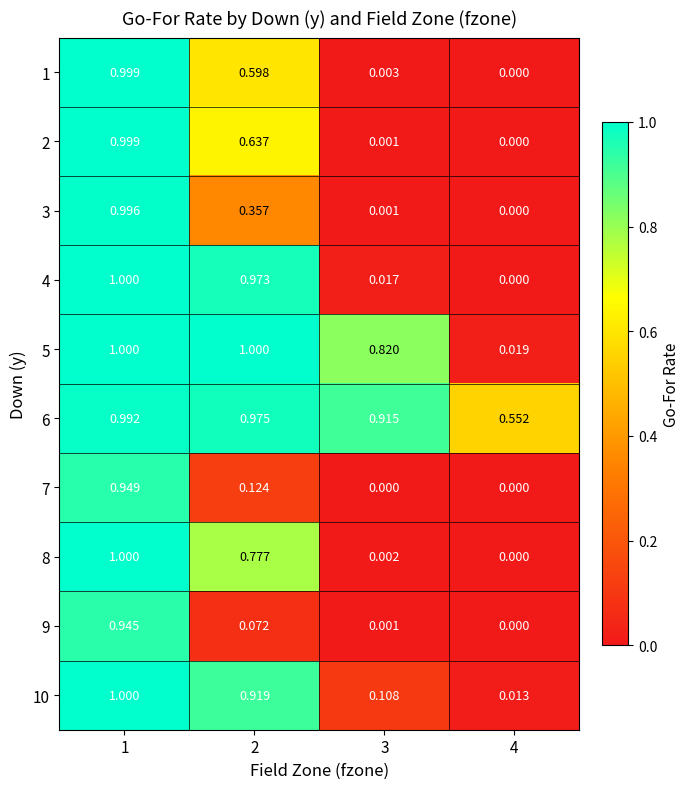

What is the spread (max minus min) of values at 4?

0.6